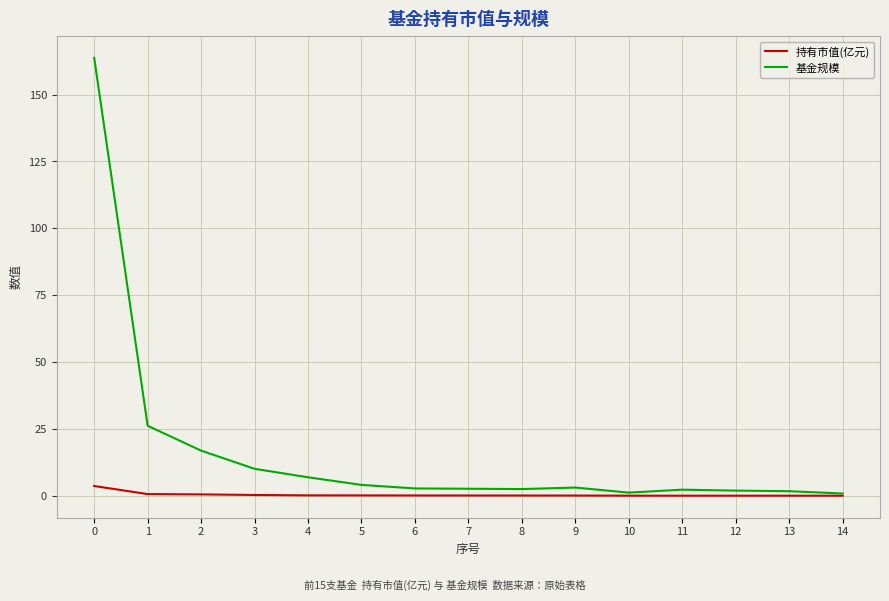

What is the lowest value of the 基金规模 series?

0.9